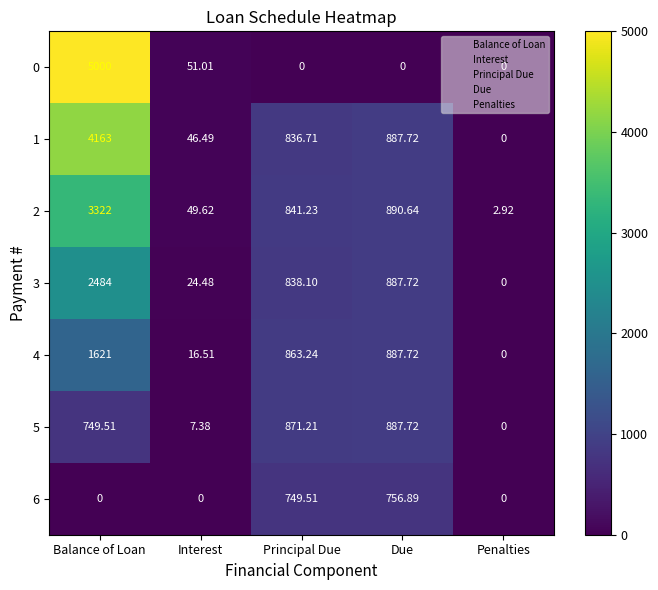

Which category has the lowest value in the 5 series?

Penalties